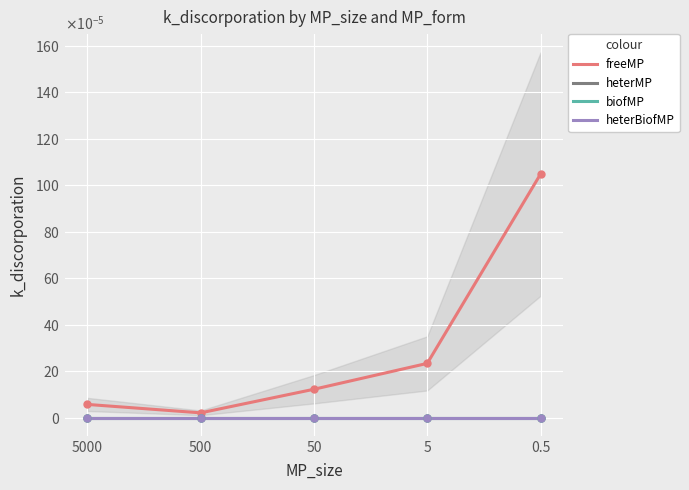

Which series reaches the minimum Y coordinate?

heterBiofMP